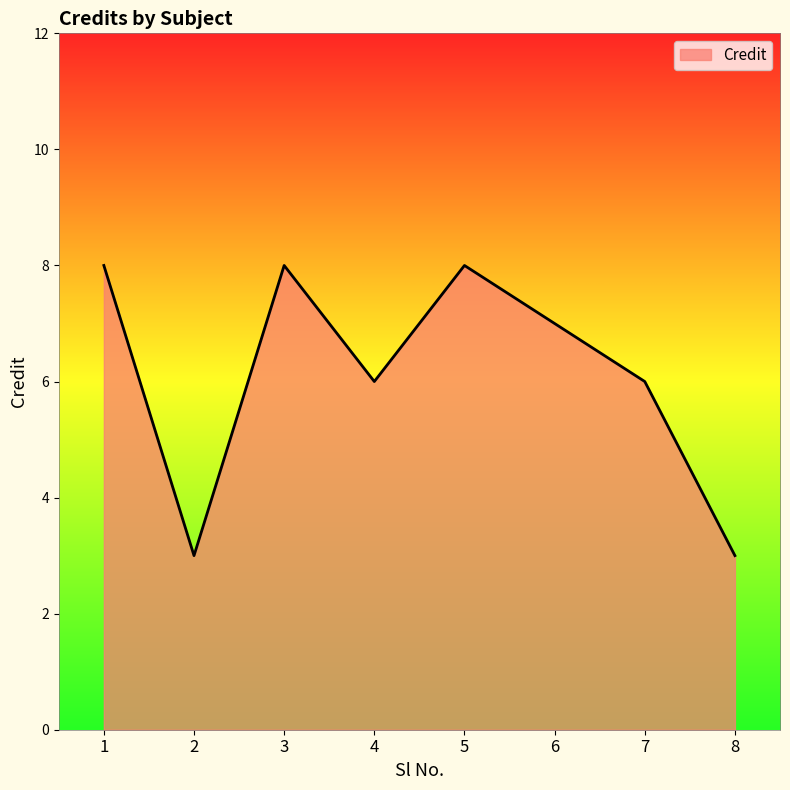

The value at 2 is 3. True or false?

True